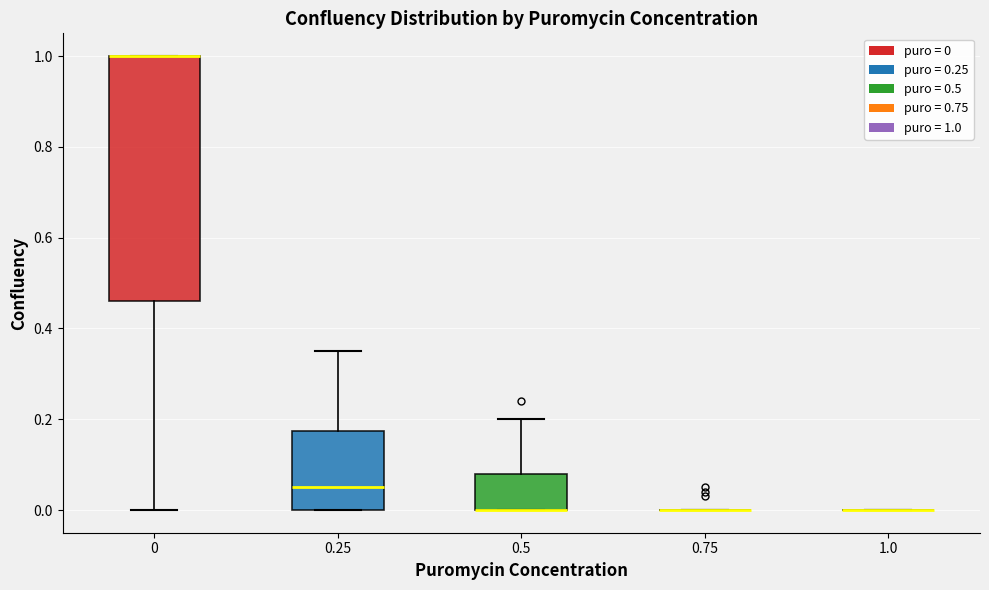

Which box is the tallest, from its lower edge to its upper edge?

0